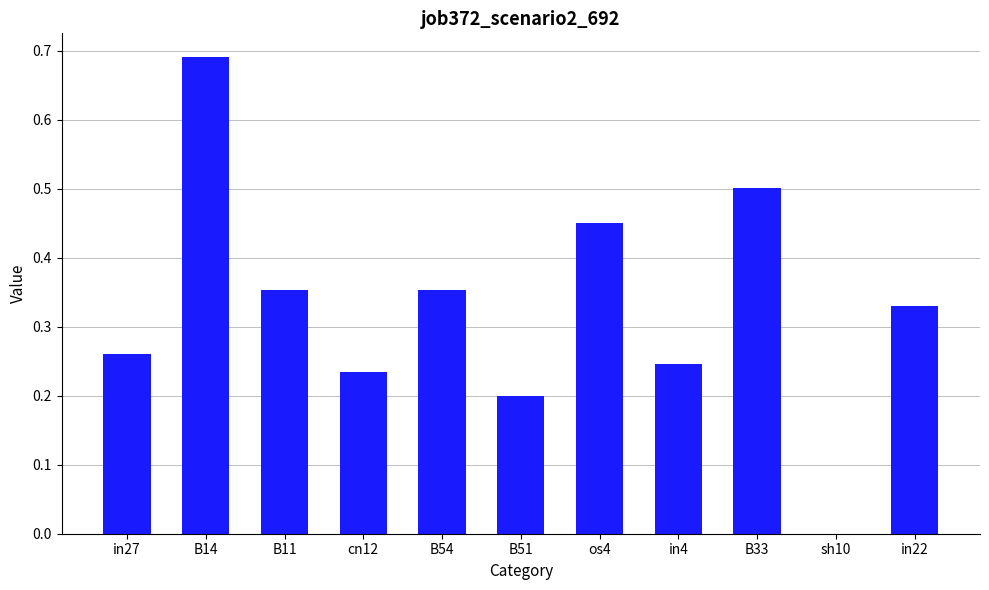

True or false: the data shows 0.2 at os4.

False